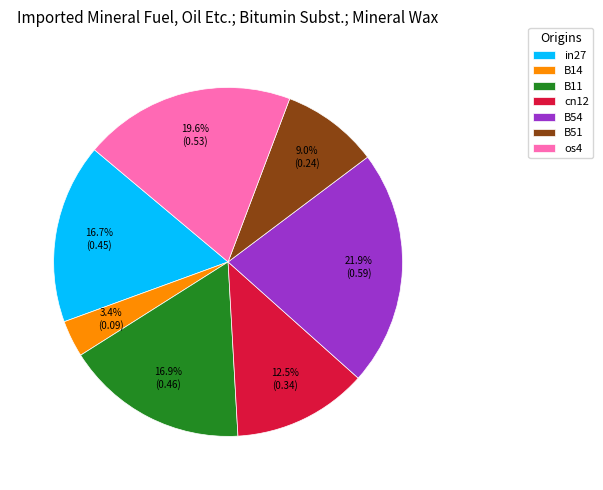

Does any single category account for the majority?

No